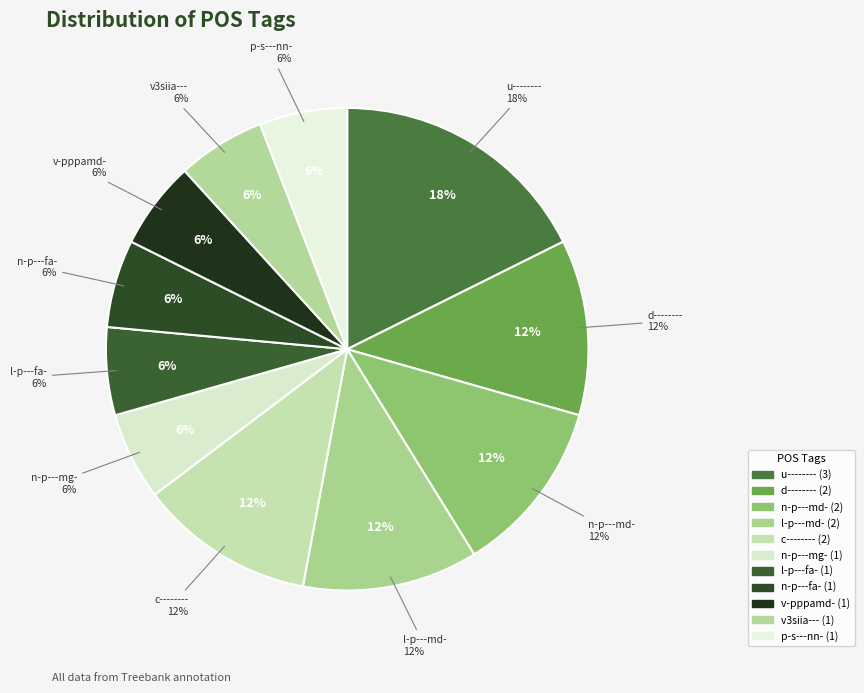

Which slice is the smallest?

n-p---mg-